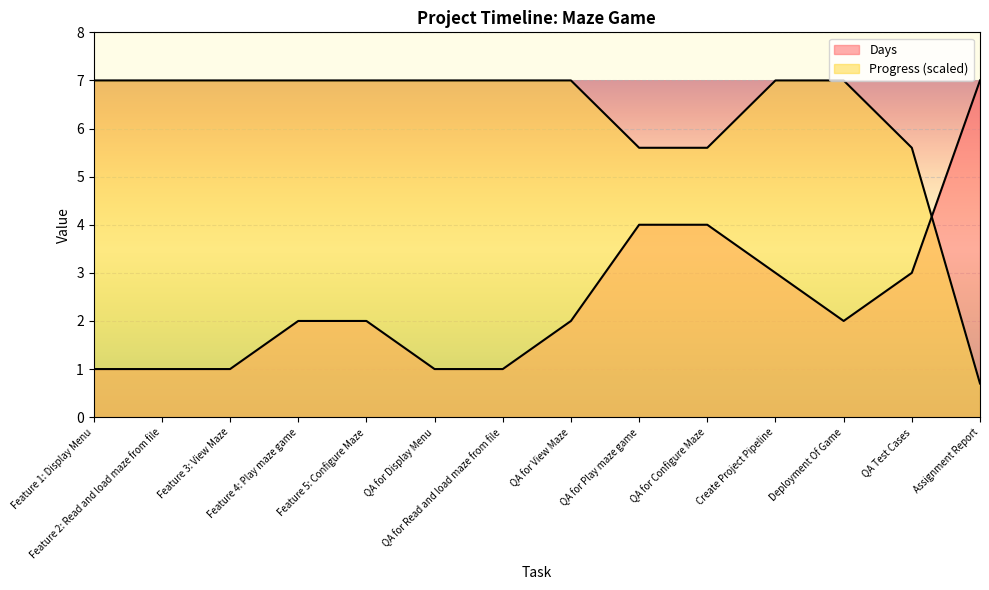

Between which two adjacent categories do Progress and Days first intersect?

QA Test Cases and Assignment Report